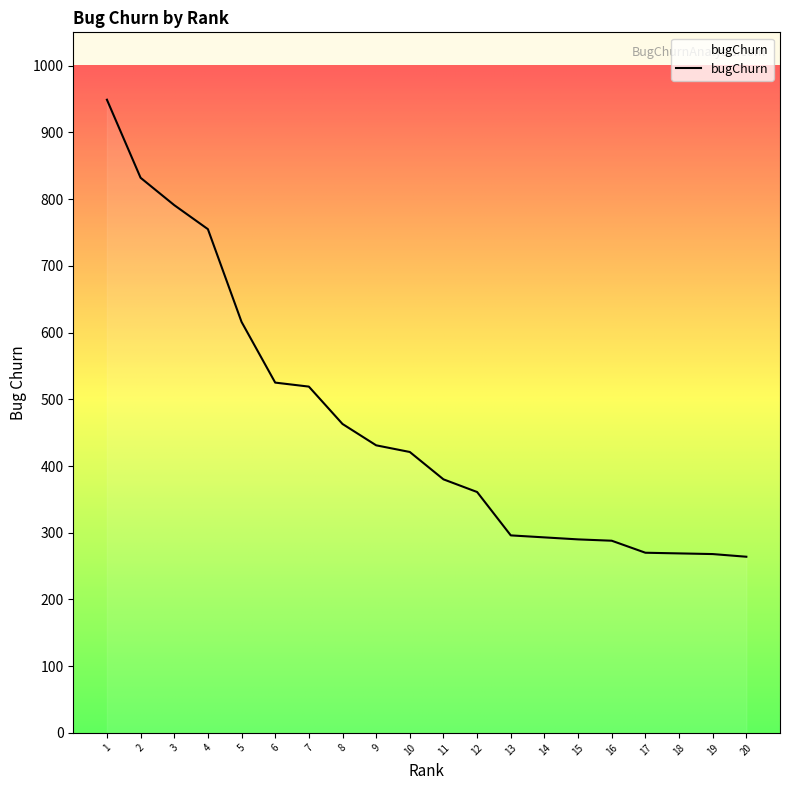

Where does the data first go above 421?

1